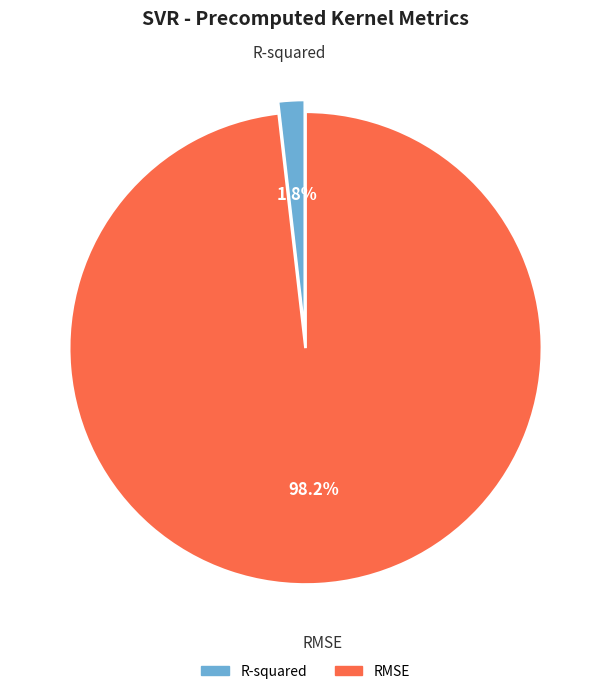

Which slice is the smallest?

R-squared